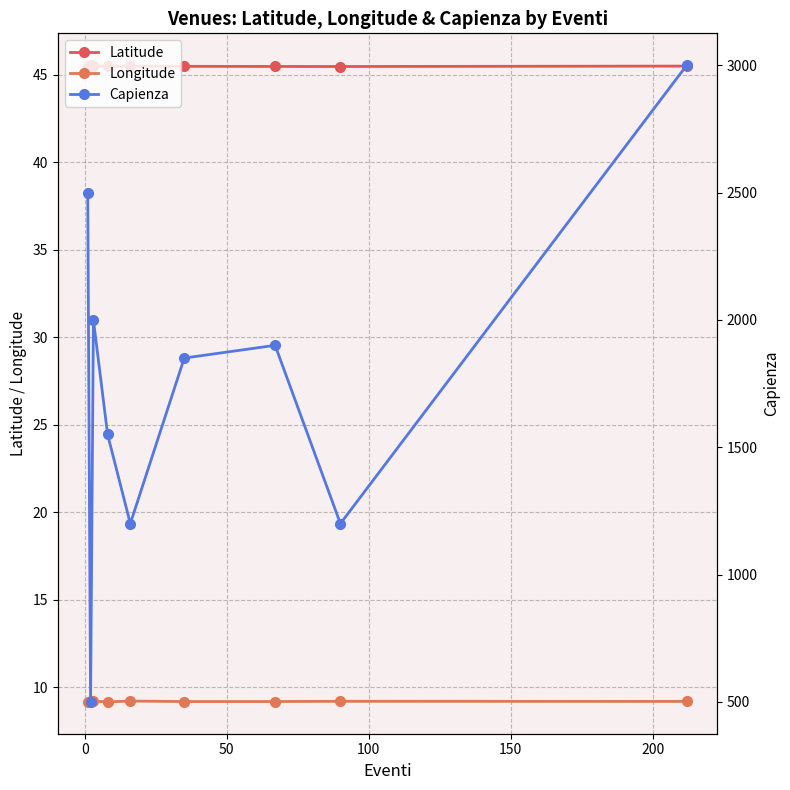

True or false: Longitude and Latitude cross at least once.

False